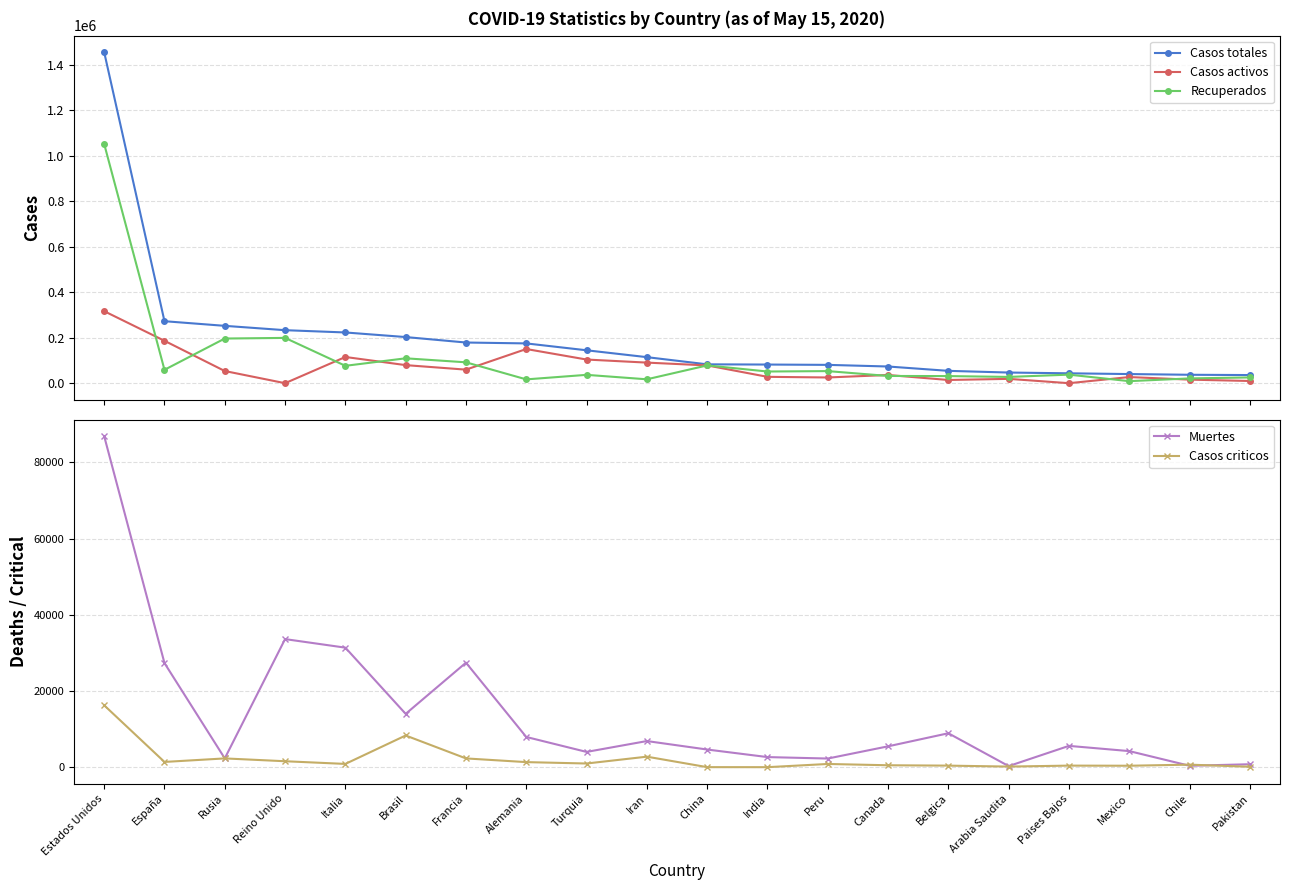

Is this an area chart (filled region under the line)?

No